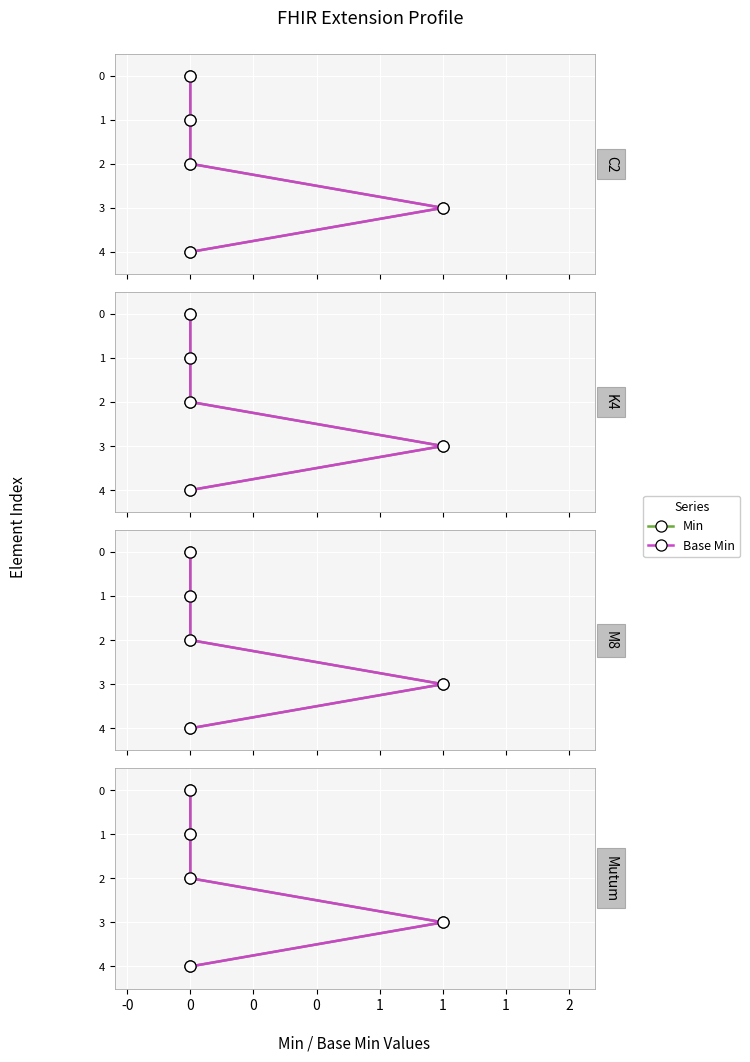

True or false: Base Min and Min cross at least once.

False